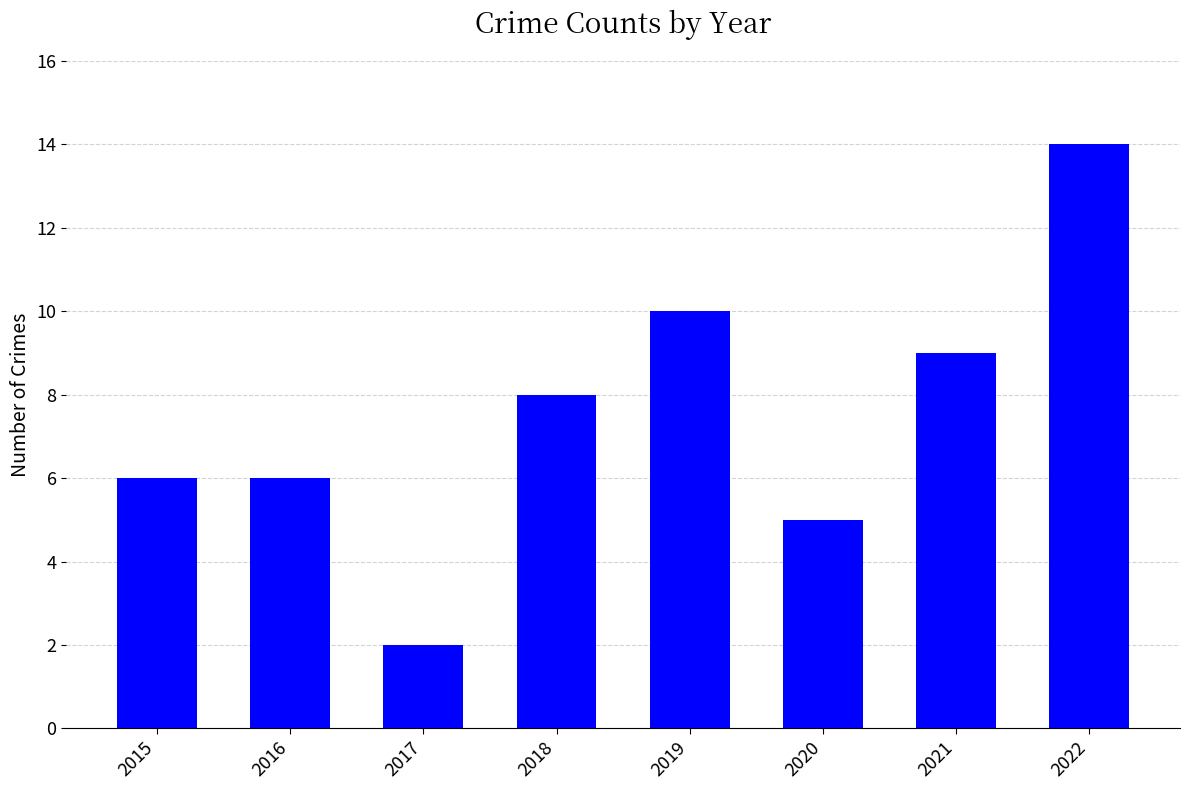

What is the value of the 4th bar from the left?

8